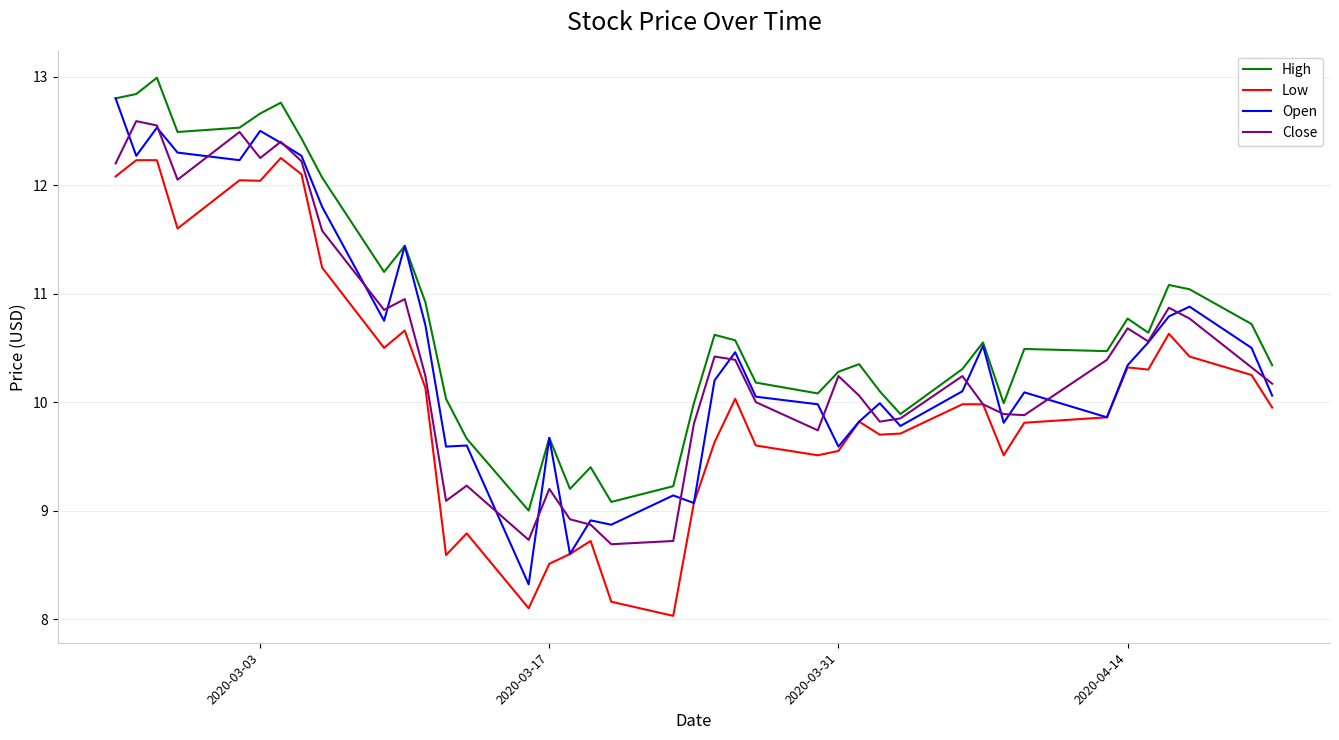

What is the maximum value shown in the chart?

13.0